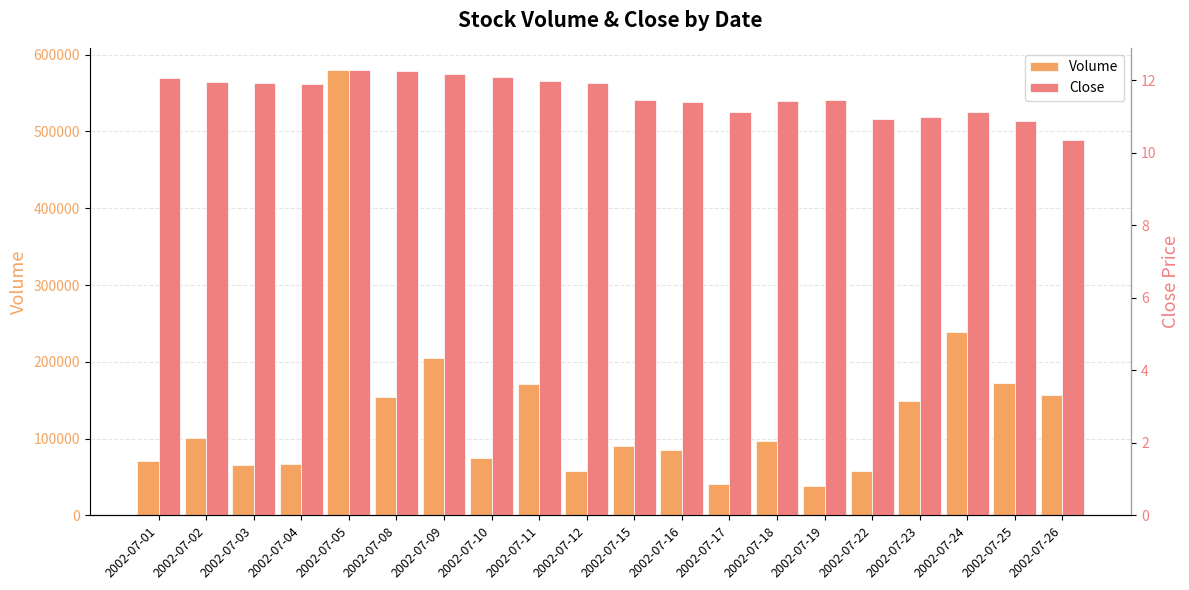

The value of Volume at 2002-07-01 is 93609.6. True or false?

False